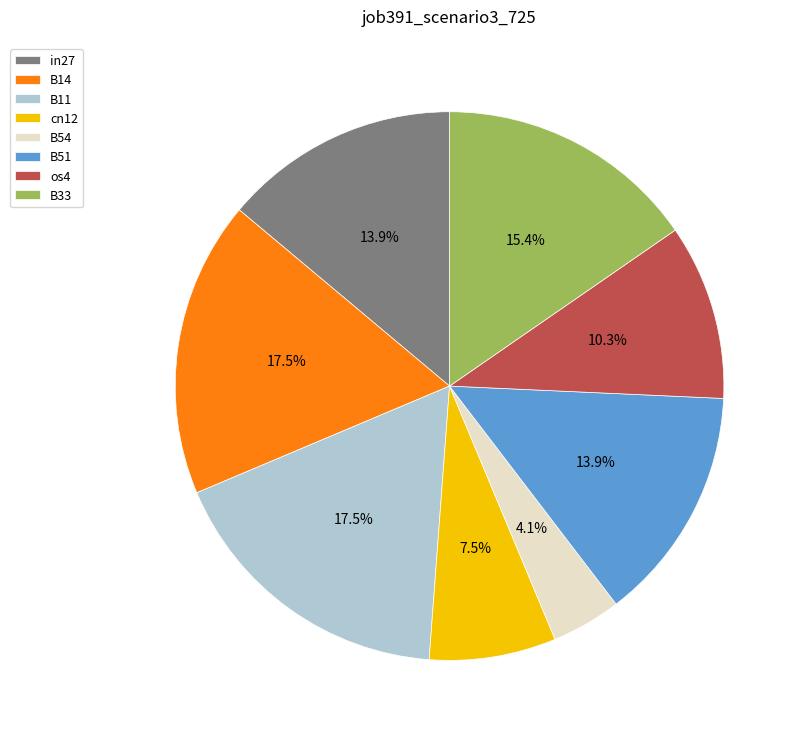

To the nearest percent, what percentage of the pie is os4?

10%